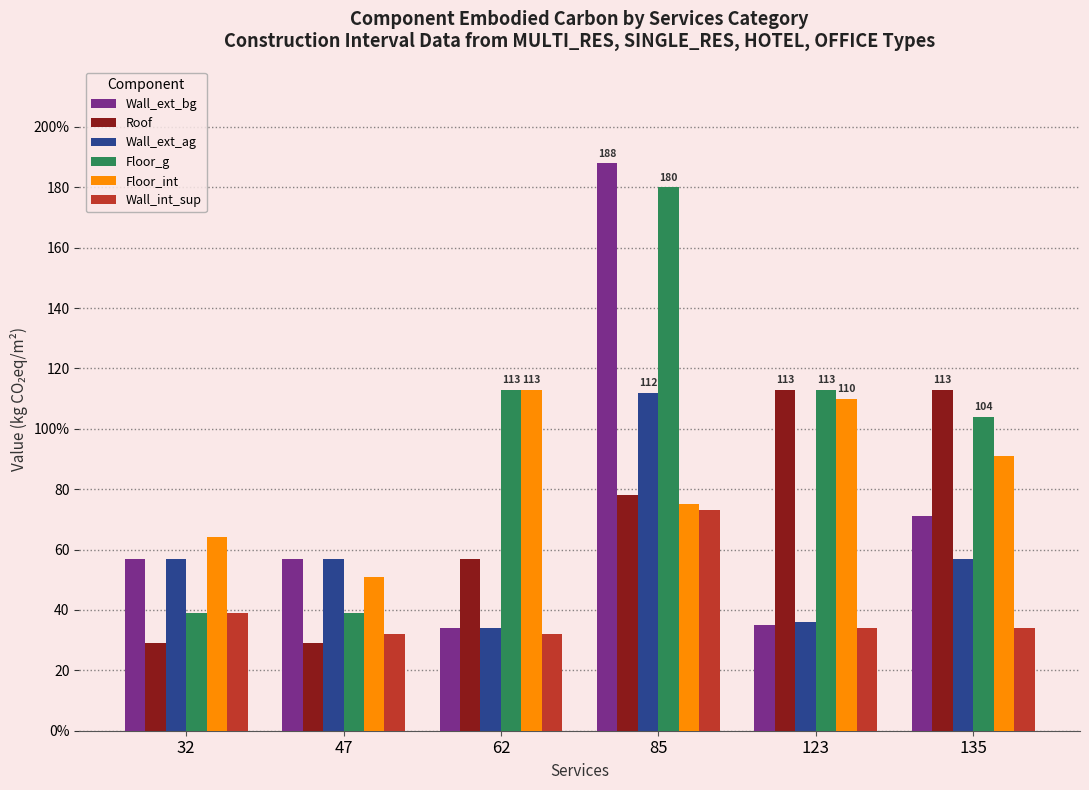

At how many categories does at least one series exceed 108?

4